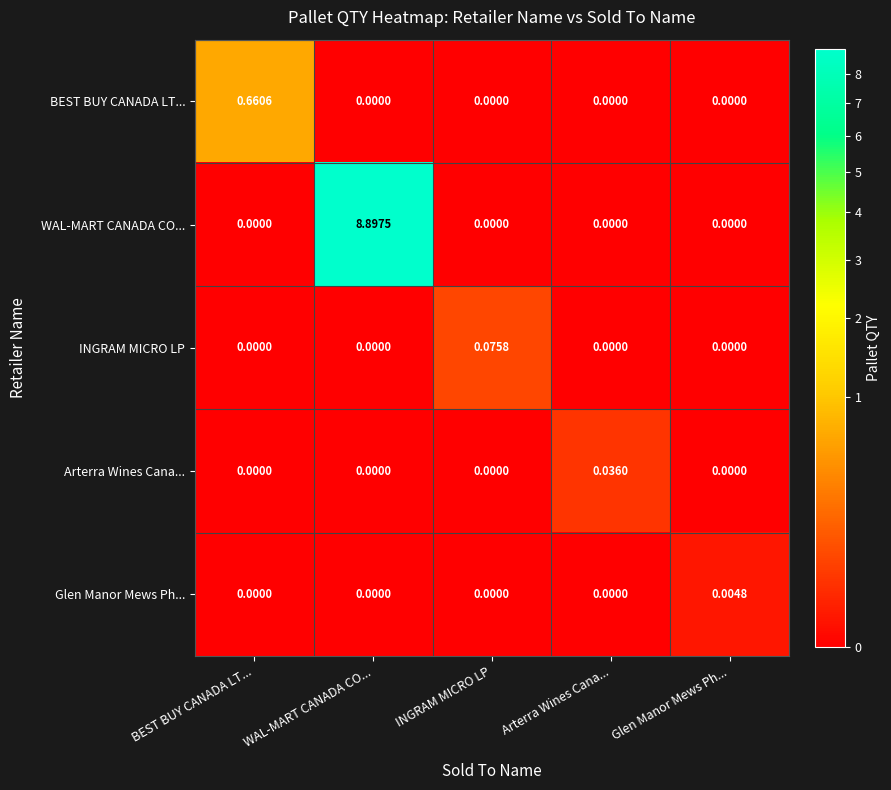

Rank the series by their maximum value, from lowest to highest.

Glen Manor Mews Ph..., Arterra Wines Cana..., INGRAM MICRO LP, BEST BUY CANADA LT..., WAL-MART CANADA CO...